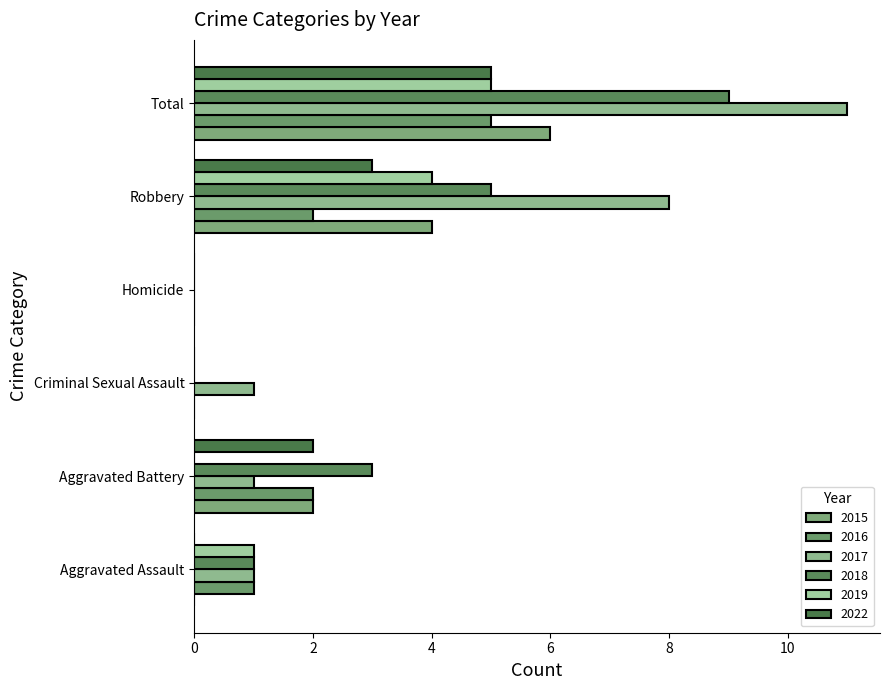

What is the label of the 6th bar from the left?

Total